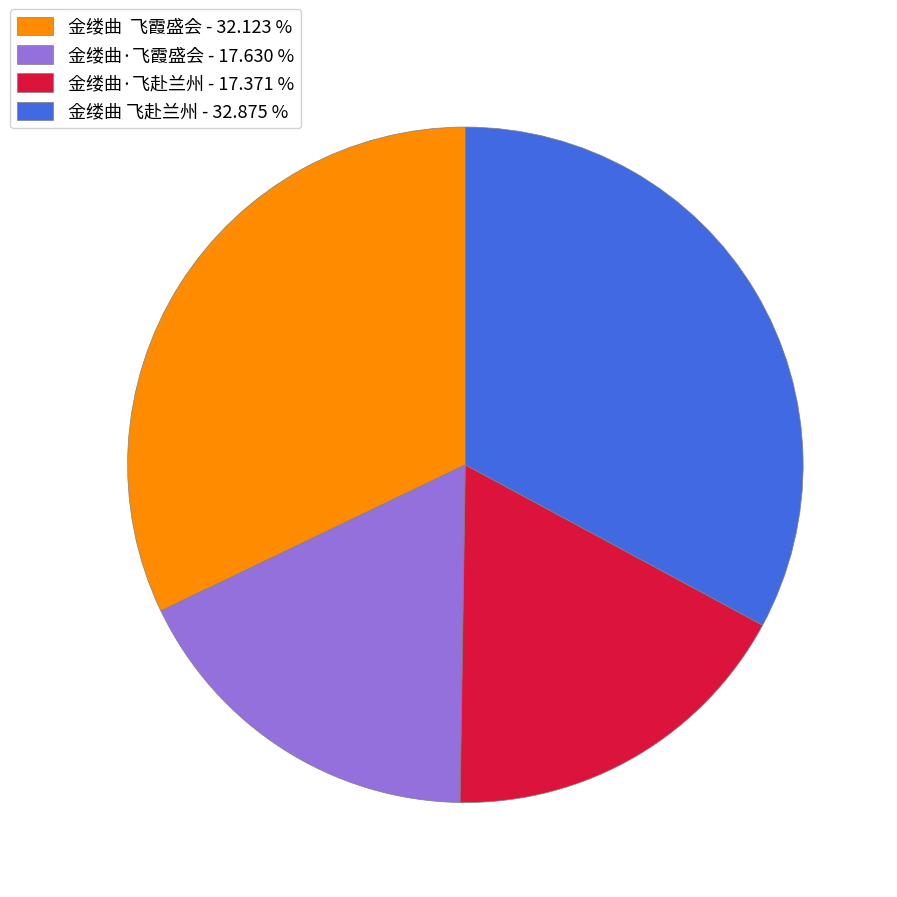

True or false: 金缕曲·飞赴兰州 accounts for 17% of the total.

True